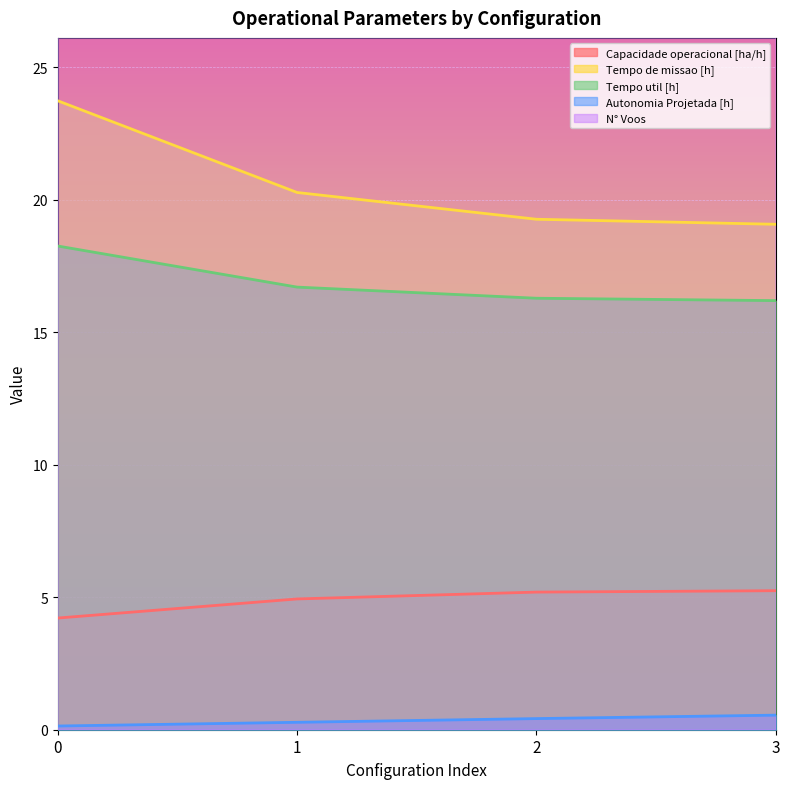

Where is N° Voos nearest to the value 80?

1